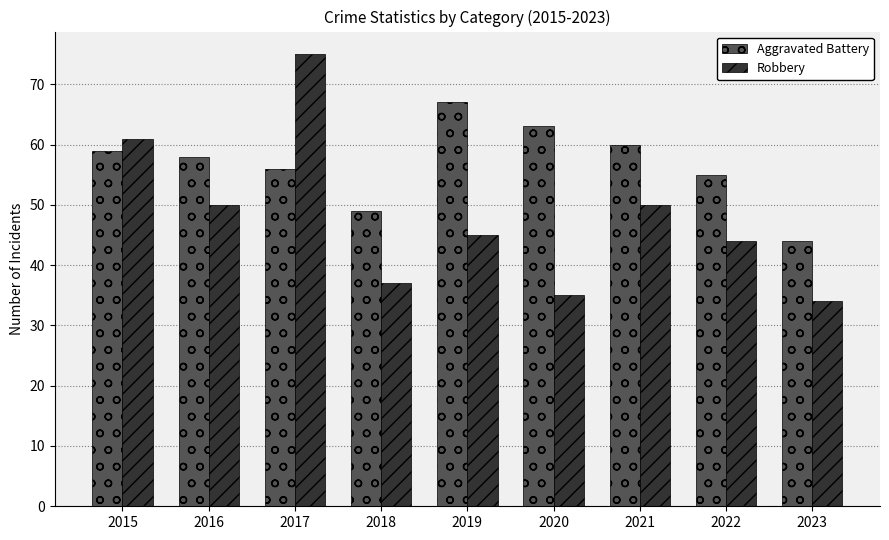

What is the total value across all series at 2021?

110